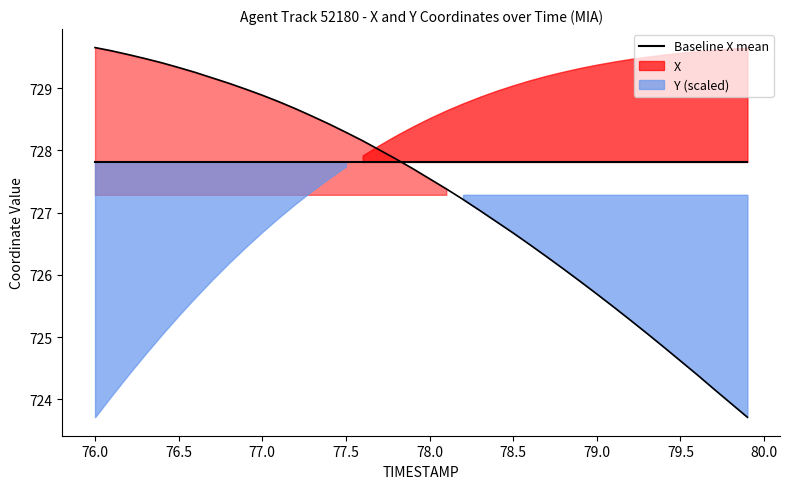

How many lines are shown in the chart?

1